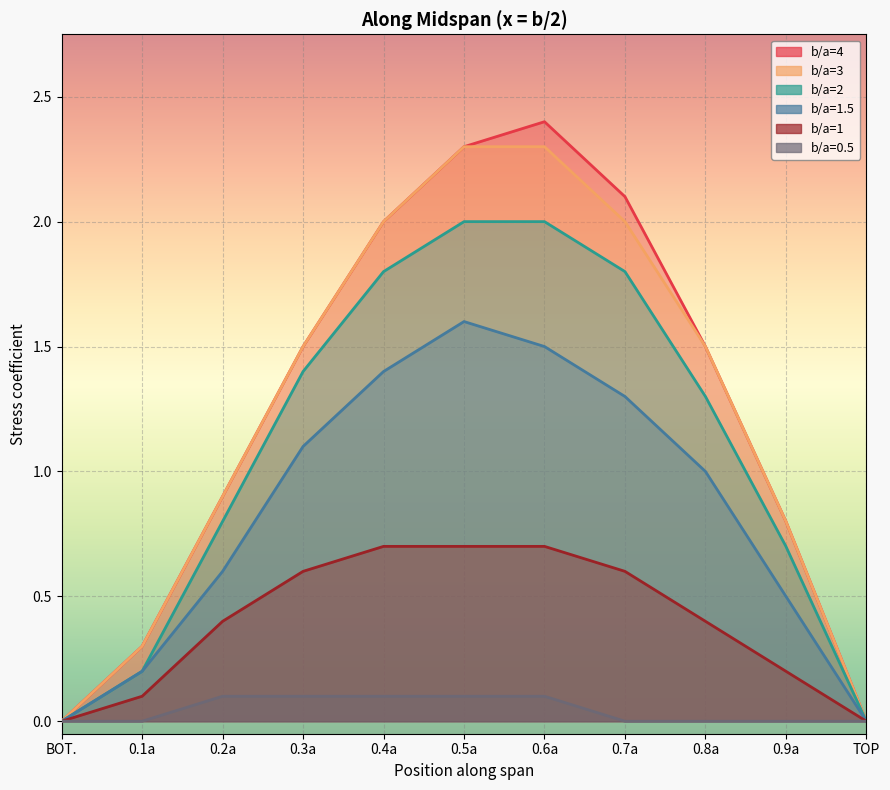

What is the difference between the b/a=3 values at 0.2a and BOT.?

0.9